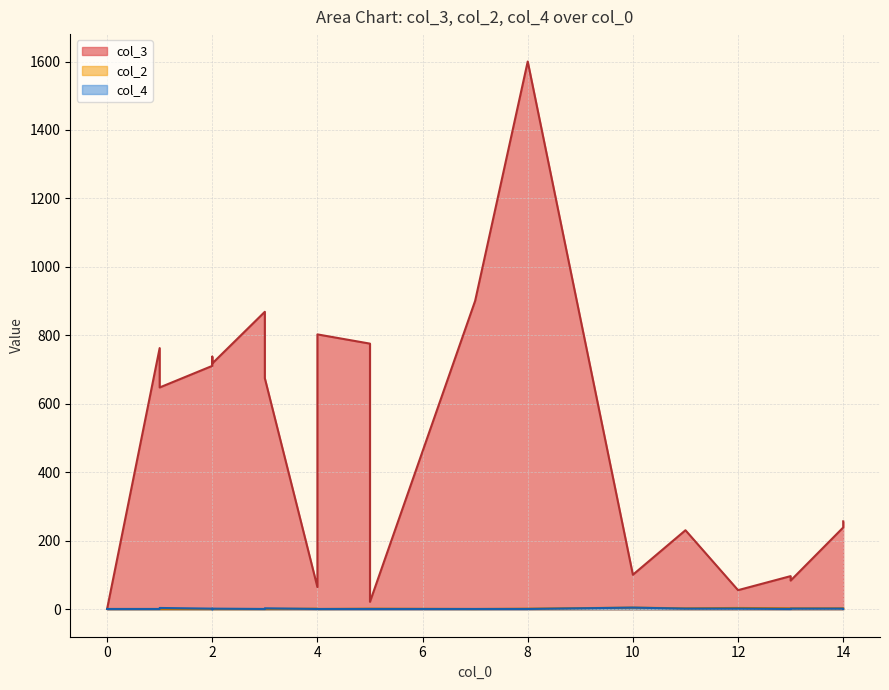

Which series has the widest spread of values?

col_3